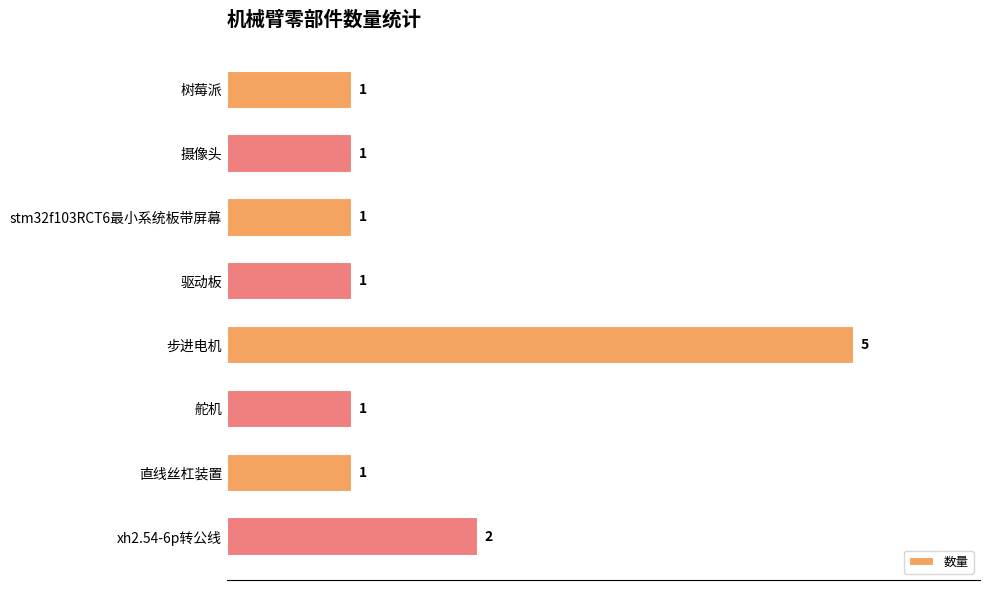

Reading top to bottom, what are all the values shown in this chart?

1	1	1	1	5	1	1	2